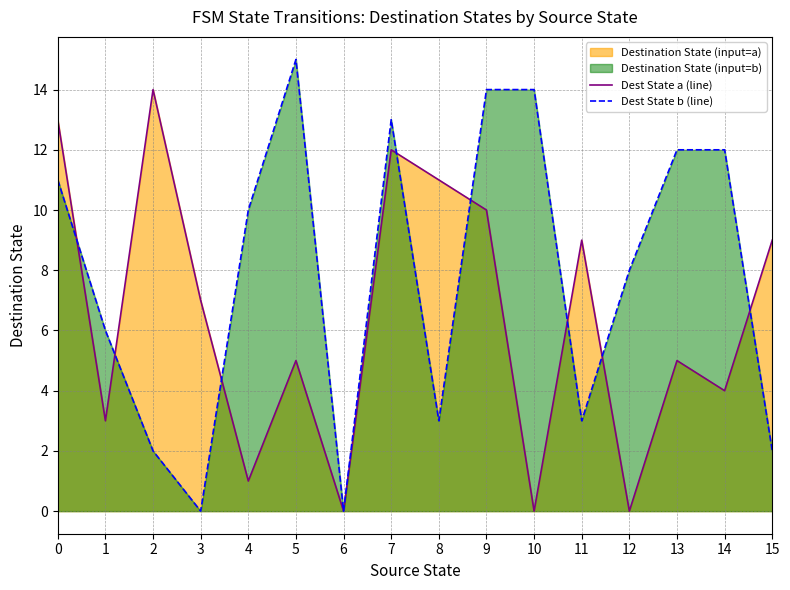

In Dest State a (line), how many points are lower than both neighbors (excluding endpoints)?

6